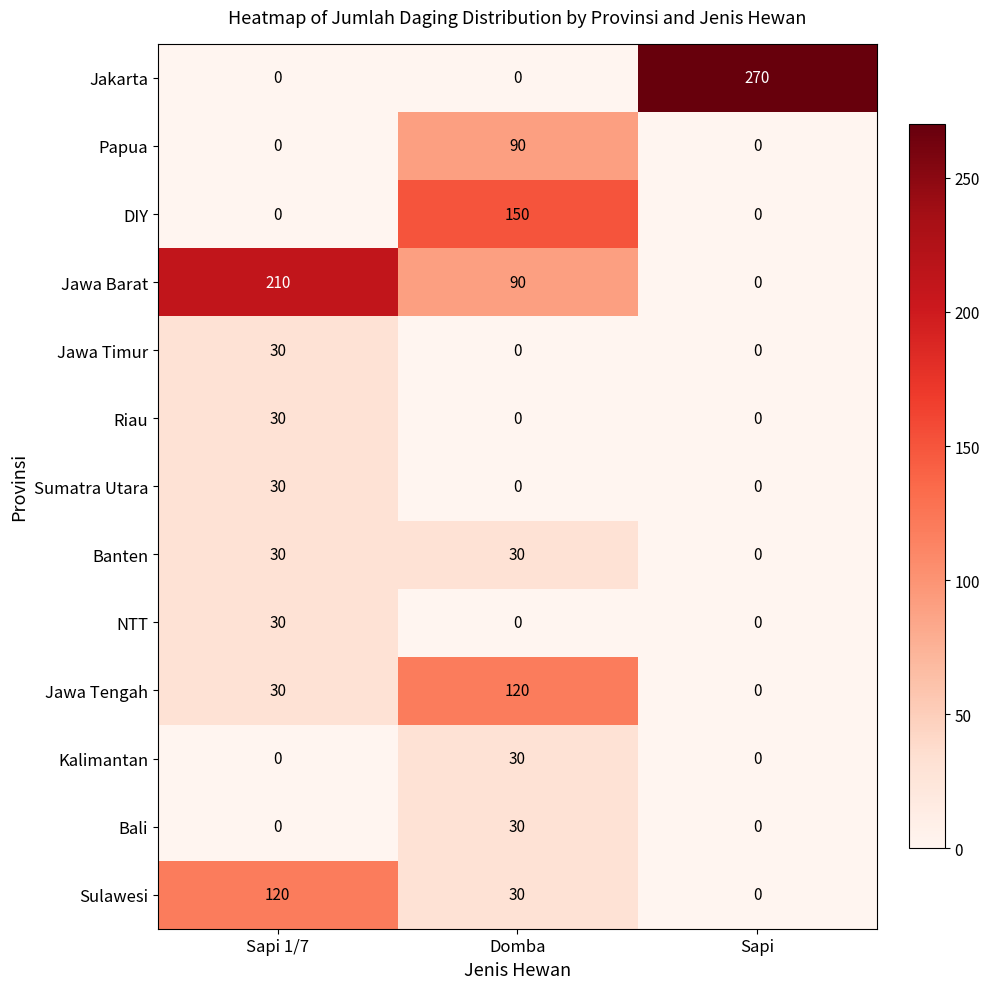

What is the maximum value shown in the chart?

270